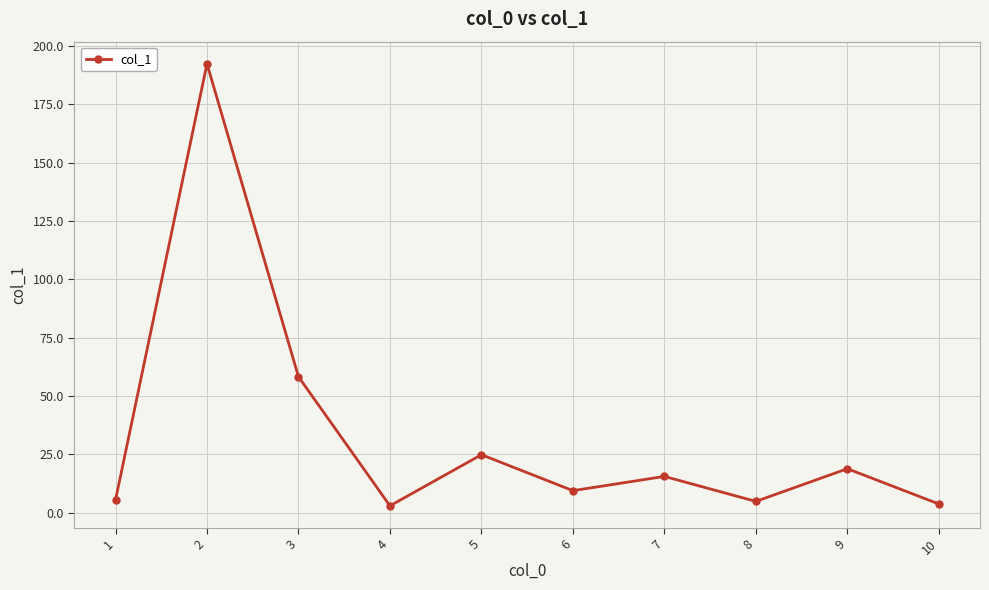

The value at 9 is 18.9. True or false?

True